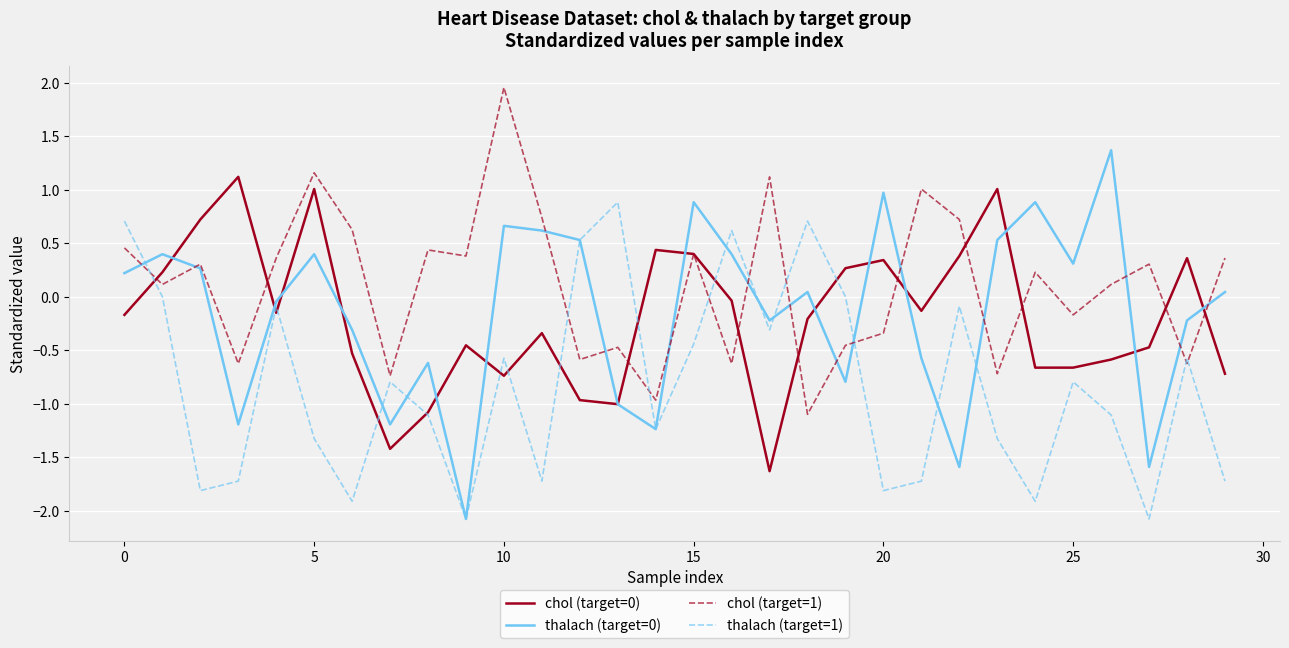

What is the maximum value for chol (target=1)?

2.0